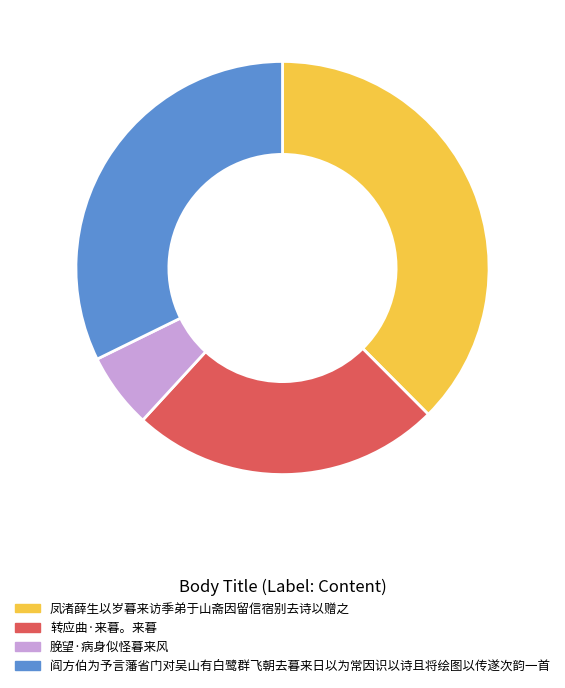

Rank the categories by value from lowest to highest.

脕望·病身似怪暮来风, 转应曲·来暮。来暮, 阎方伯为予言藩省门对吴山有白鹭群飞朝去暮来日以为常因识以诗且将绘图以传遂次韵一首, 凤渚薛生以岁暮来访季弟于山斋因留信宿别去诗以赠之